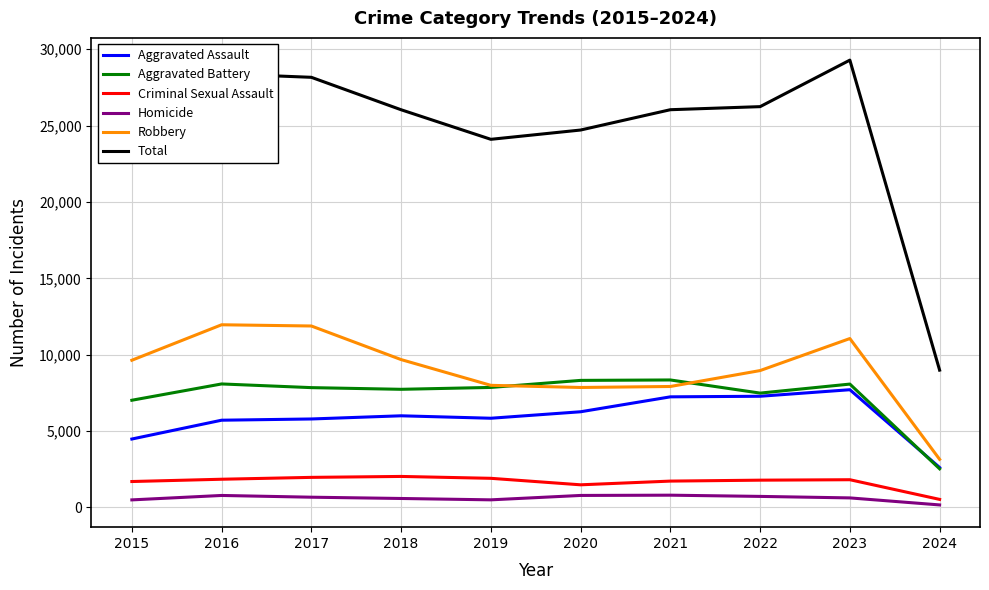

Which series has the largest total across all categories?

Total